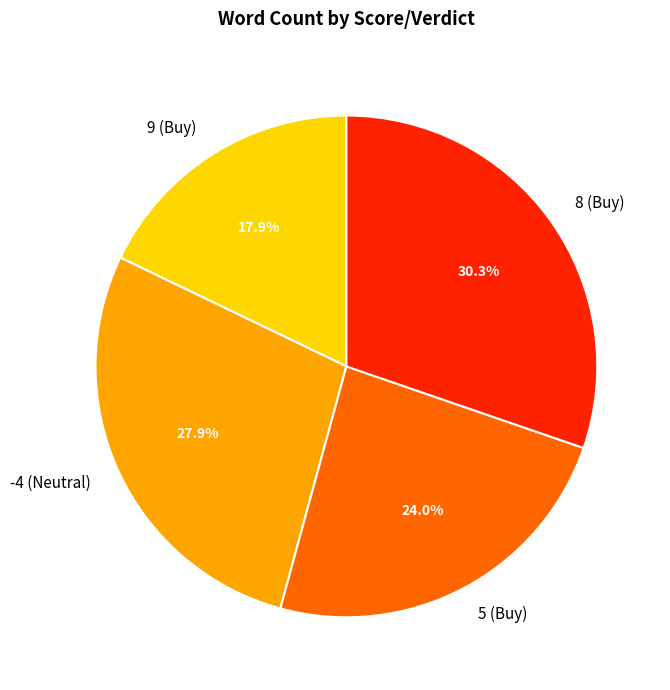

Which category has the smallest portion of the pie?

9 (Buy)